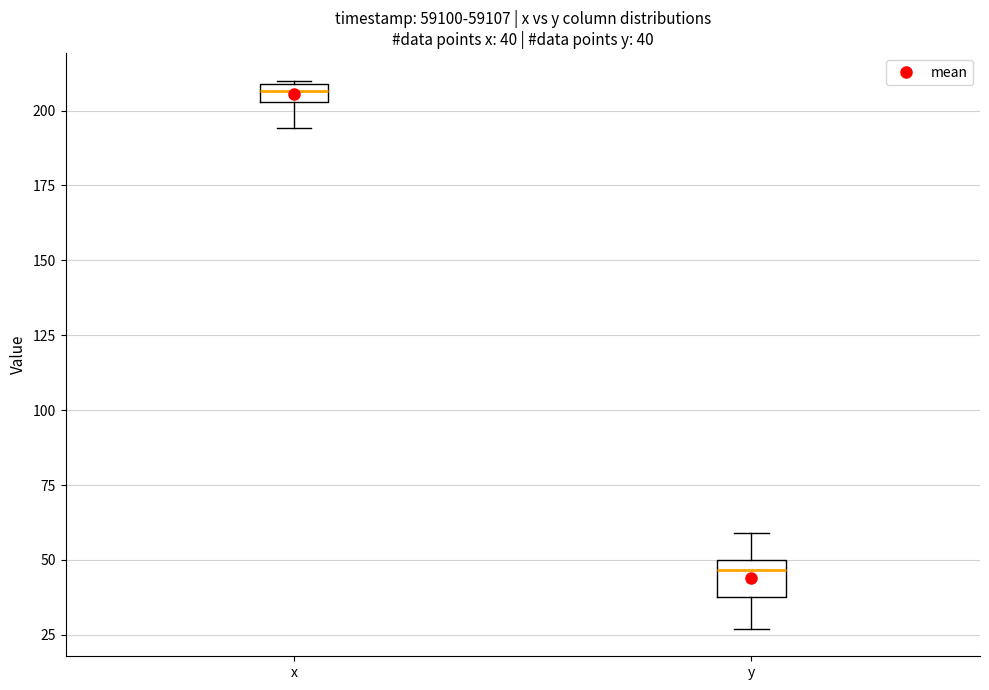

Which box is the tallest, from its lower edge to its upper edge?

y